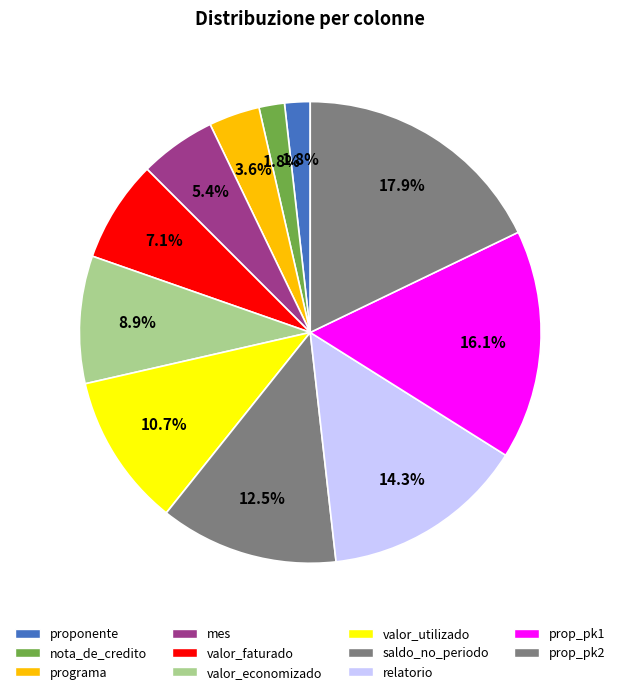

What is the smallest slice in the pie chart?

proponente